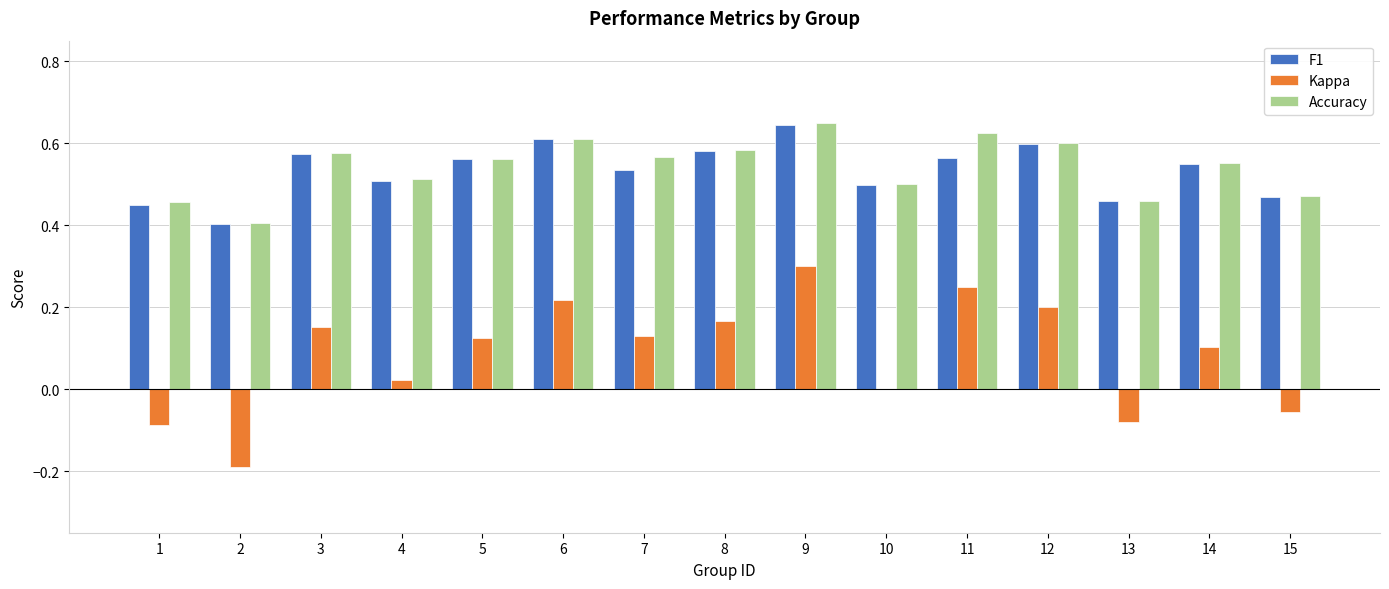

What is the sum of the Accuracy values at 9 and 2?

1.1